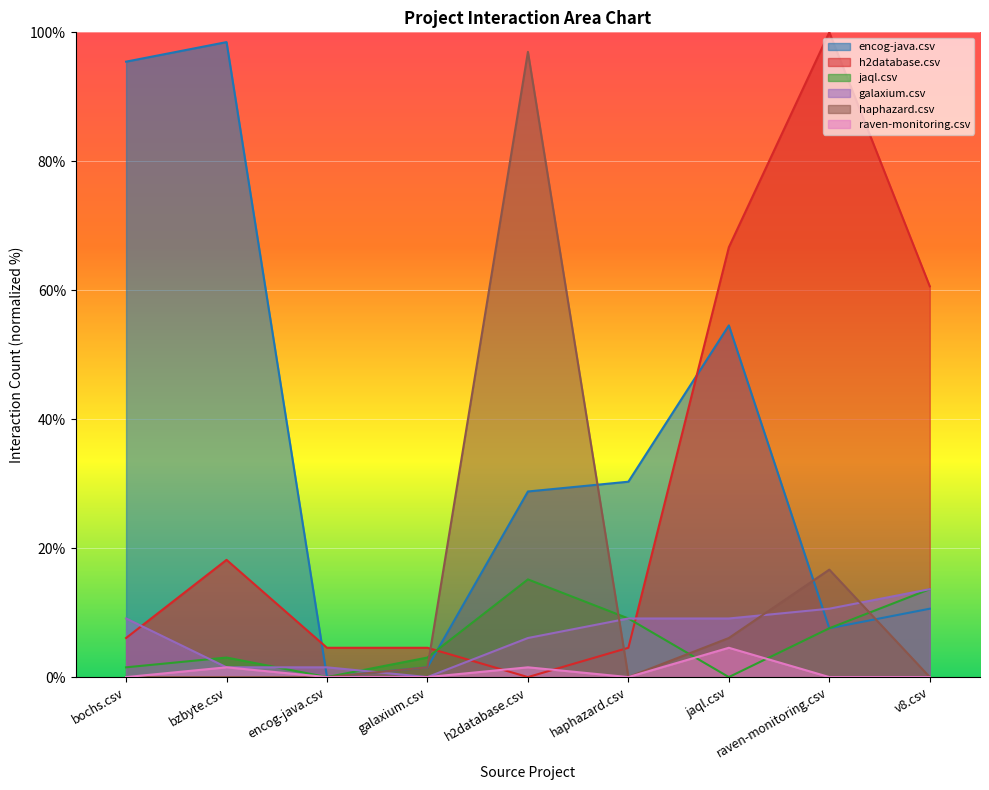

What is the spread (max minus min) of values at jaql.csv?

66.7